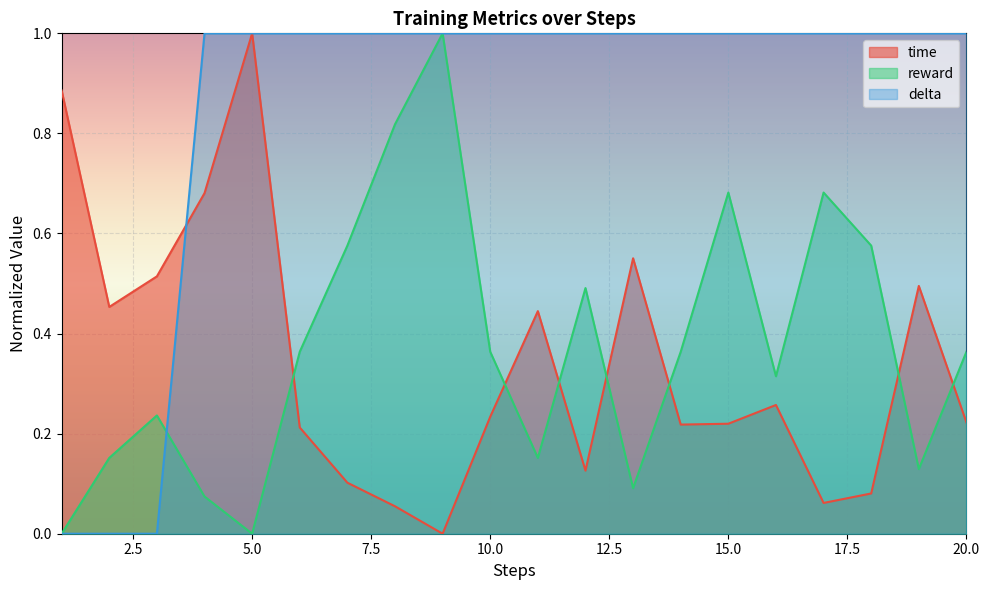

Reading right to left, transcribe all the data shown in this chart.

time: 0.2	0.5	0.1	0.1	0.3	0.2	0.2	0.6	0.1	0.4	0.2	0.0	0.1	0.1	0.2	1.0	0.7	0.5	0.5	0.9
reward: 0.4	0.1	0.6	0.7	0.3	0.7	0.4	0.1	0.5	0.2	0.4	1.0	0.8	0.6	0.4	0.0	0.1	0.2	0.2	0.0
delta: 1.0	1.0	1.0	1.0	1.0	1.0	1.0	1.0	1.0	1.0	1.0	1.0	1.0	1.0	1.0	1.0	1.0	0.0	0.0	0.0